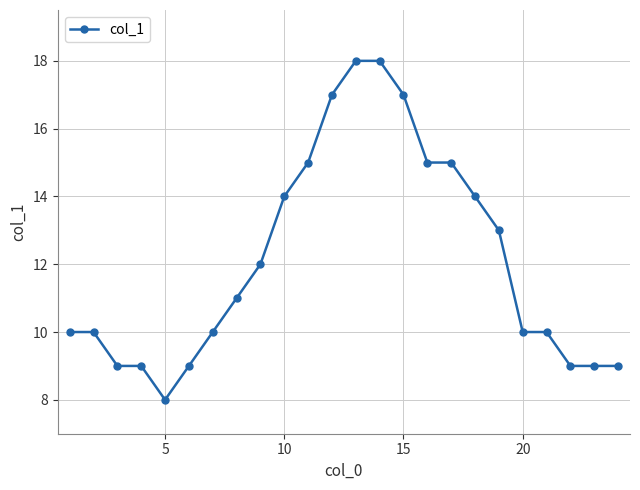

What is the value of the 19th point from the left?

13